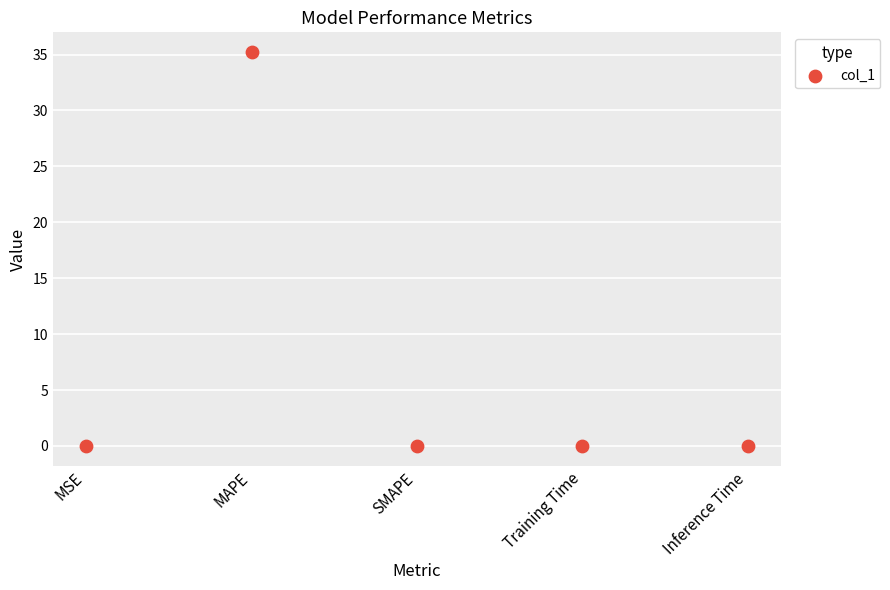

What is the range of Y values (max minus min)?

35.2